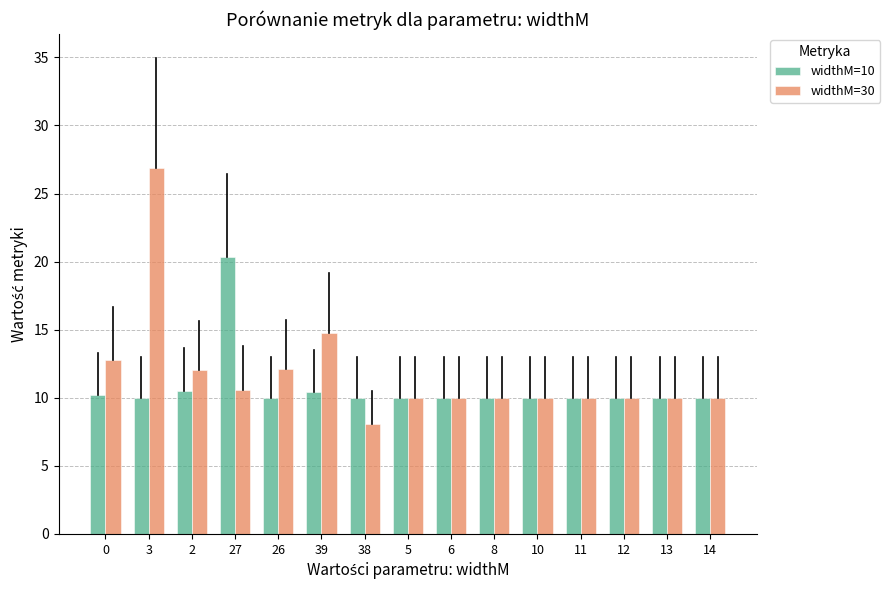

What is the difference between the maximum and minimum values in the widthM=30 series?

18.8